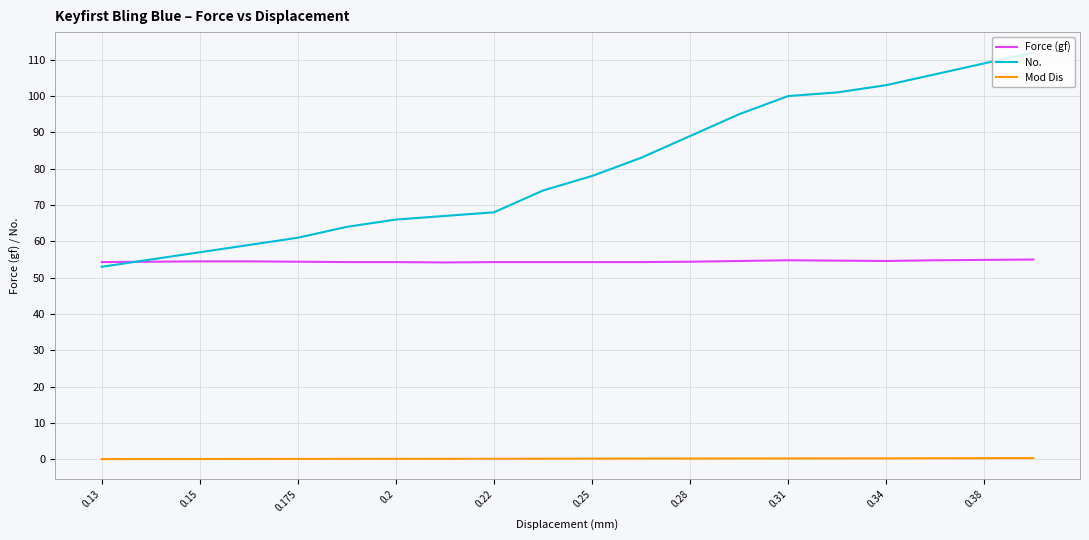

Which series has the largest total across all categories?

No.